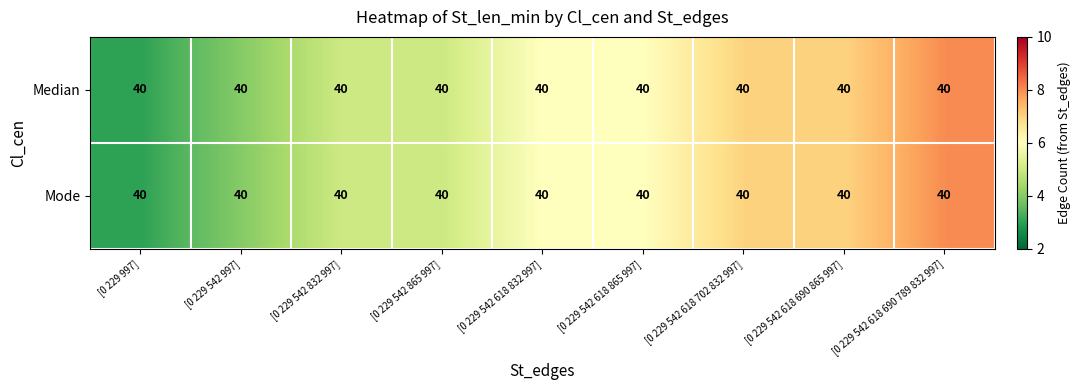

True or false: Median has a value of 14 at [0 229 542 618 690 789 832 997].

False